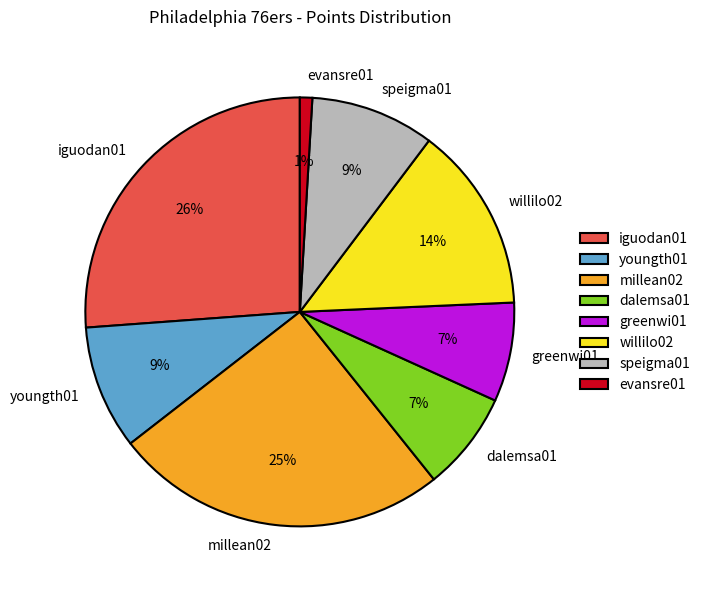

To the nearest percent, what is the combined percentage of willilo02 and evansre01?

15%